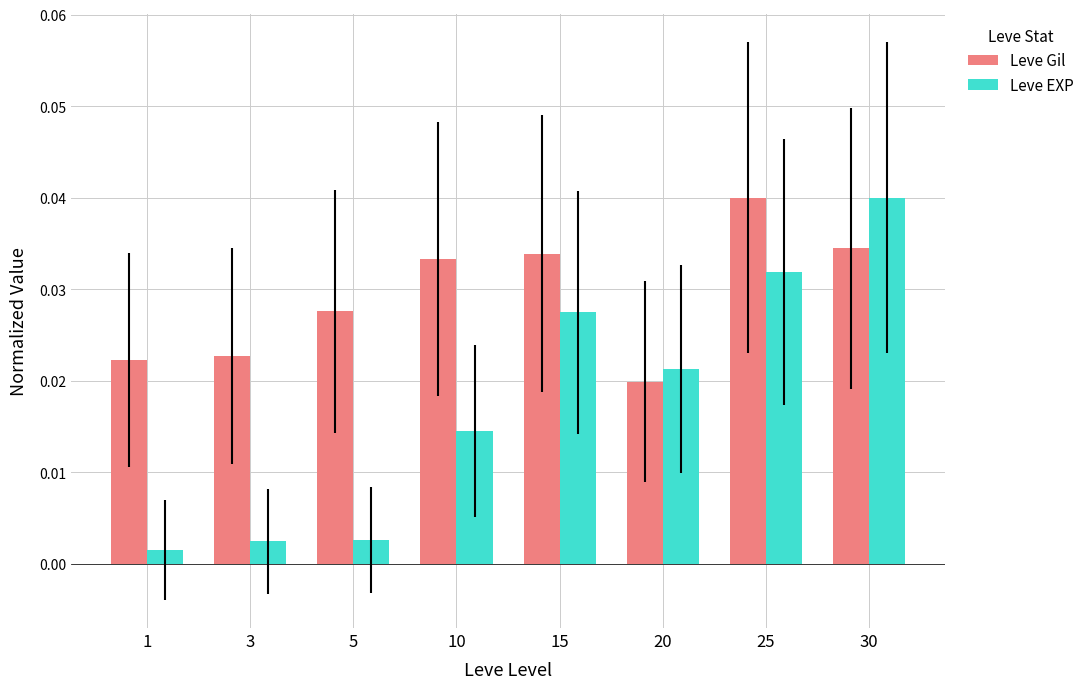

At which category is the sum across all series the highest?

30